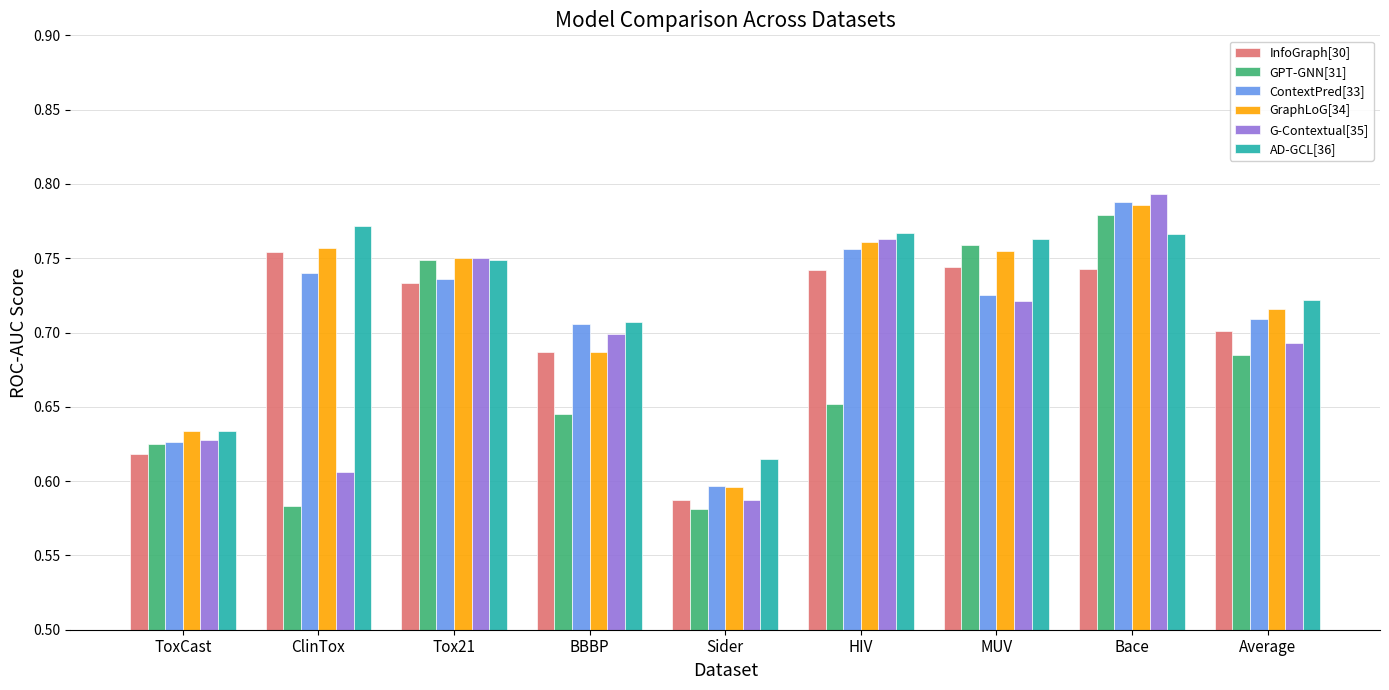

How many ContextPred[33] values are between 0 and 1?

9